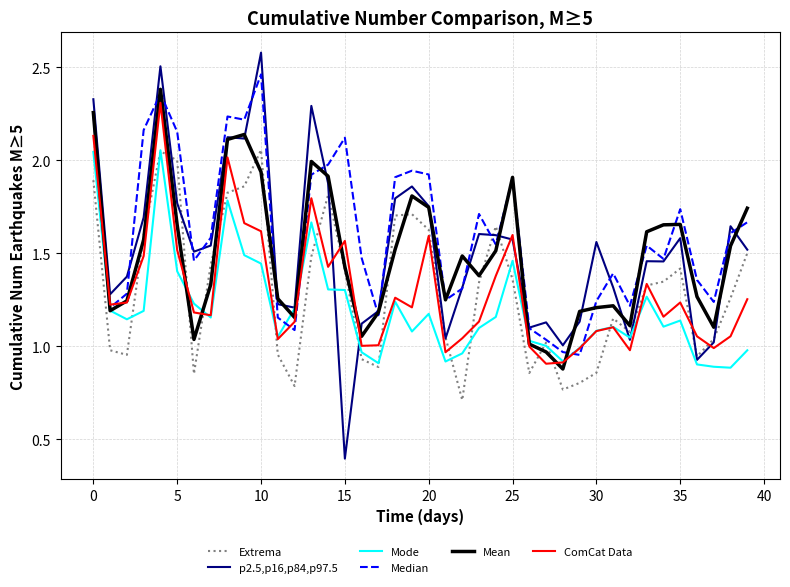

Which series has the largest range (max minus min)?

p2.5,p16,p84,p97.5